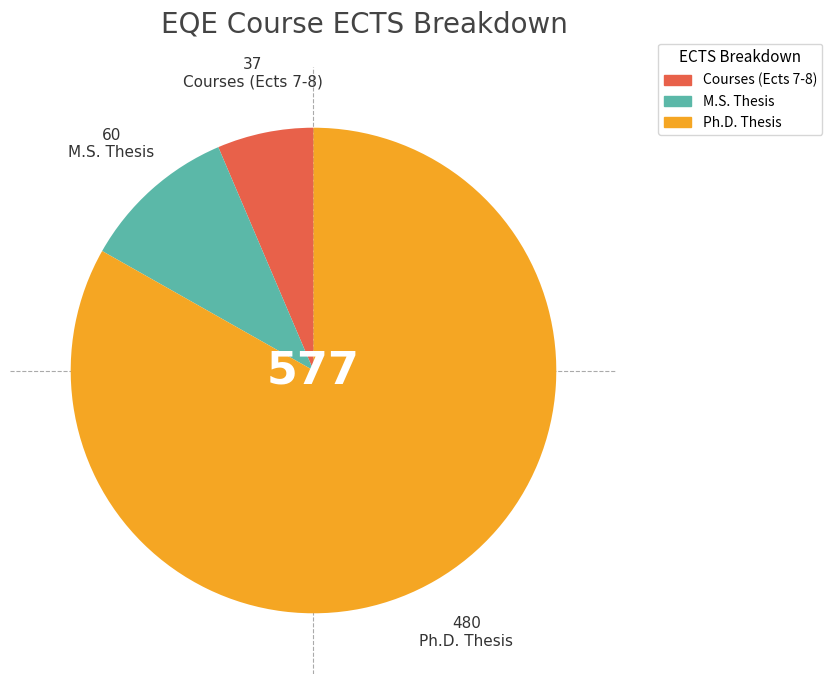

Do M.S. Thesis and Courses (Ects 7-8) together represent more than half of the pie?

No